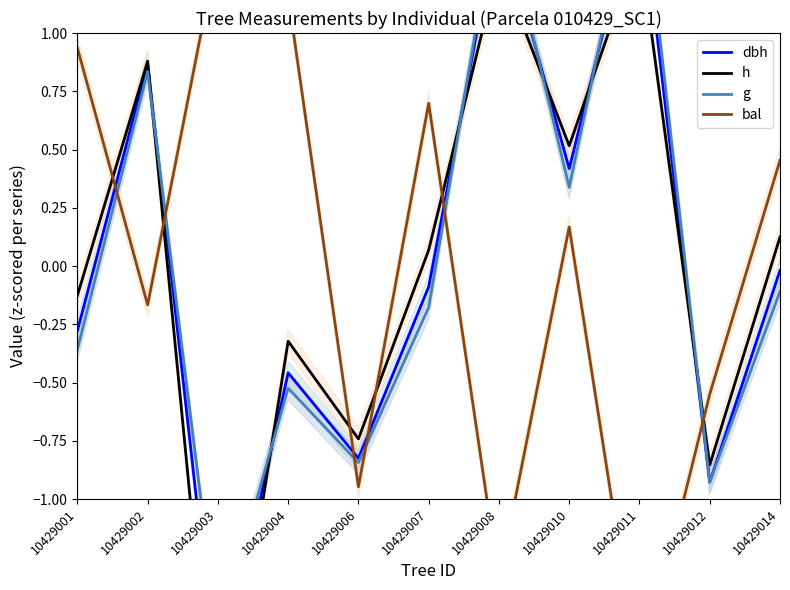

At which label does h reach its minimum?

10429003